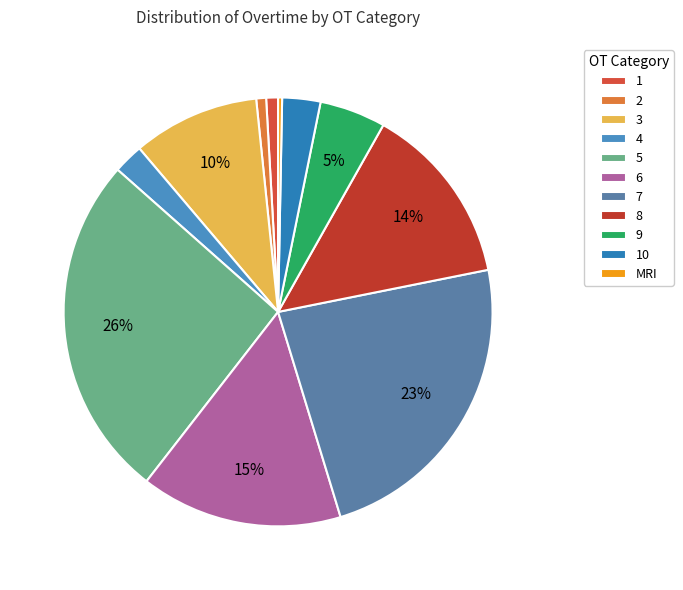

What percentage is NOT represented by 2?

99.3%